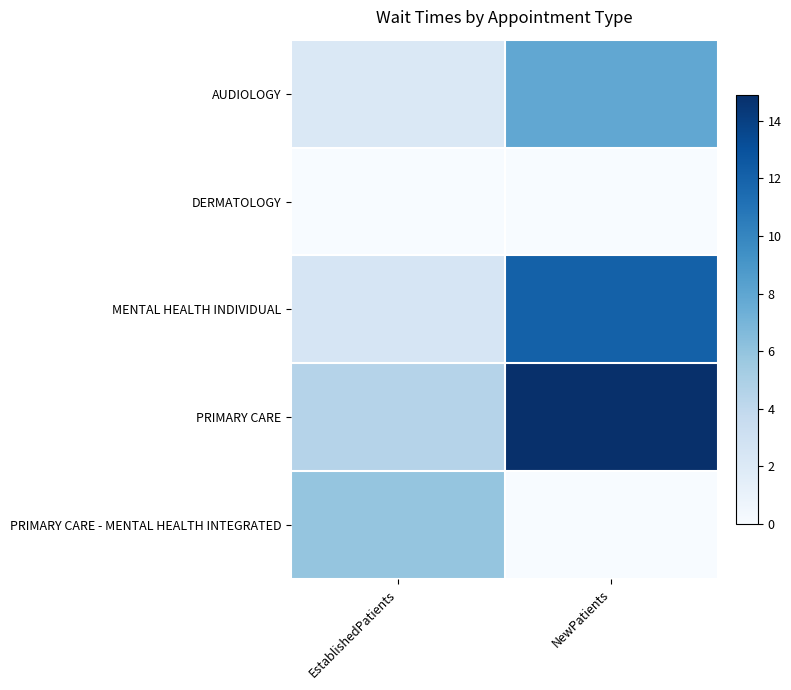

List the series in order of their peak value, highest first.

PRIMARY CARE, MENTAL HEALTH INDIVIDUAL, AUDIOLOGY, PRIMARY CARE - MENTAL HEALTH INTEGRATED, DERMATOLOGY